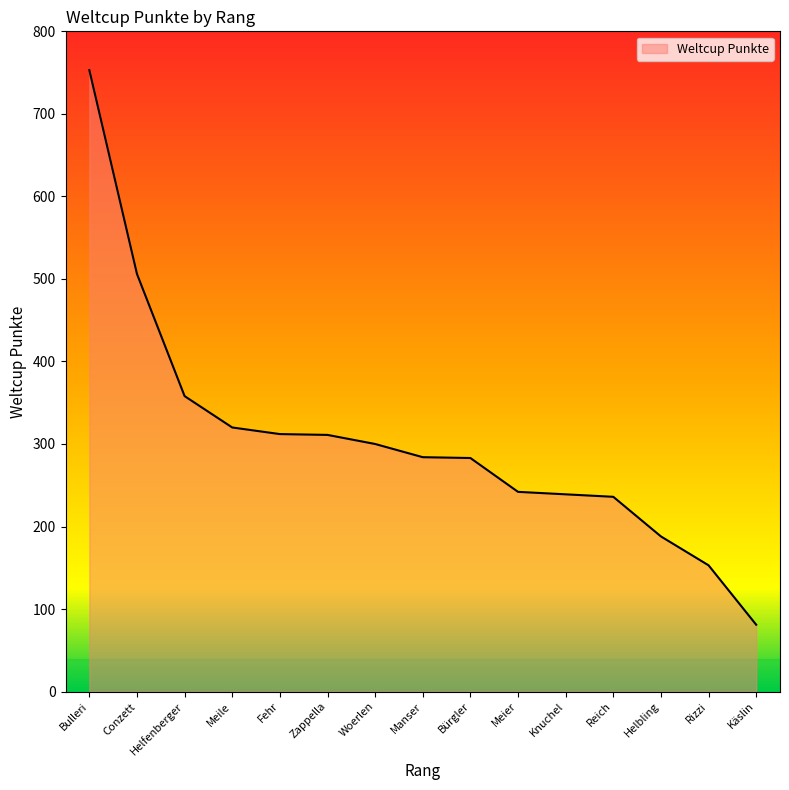

Where is the data nearest to the value 417?

Helfenberger